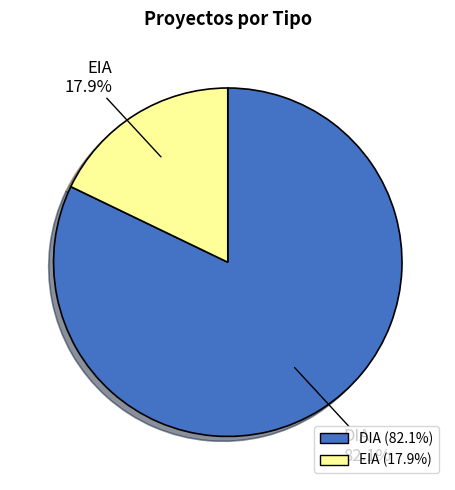

Between DIA and EIA, which is larger?

DIA